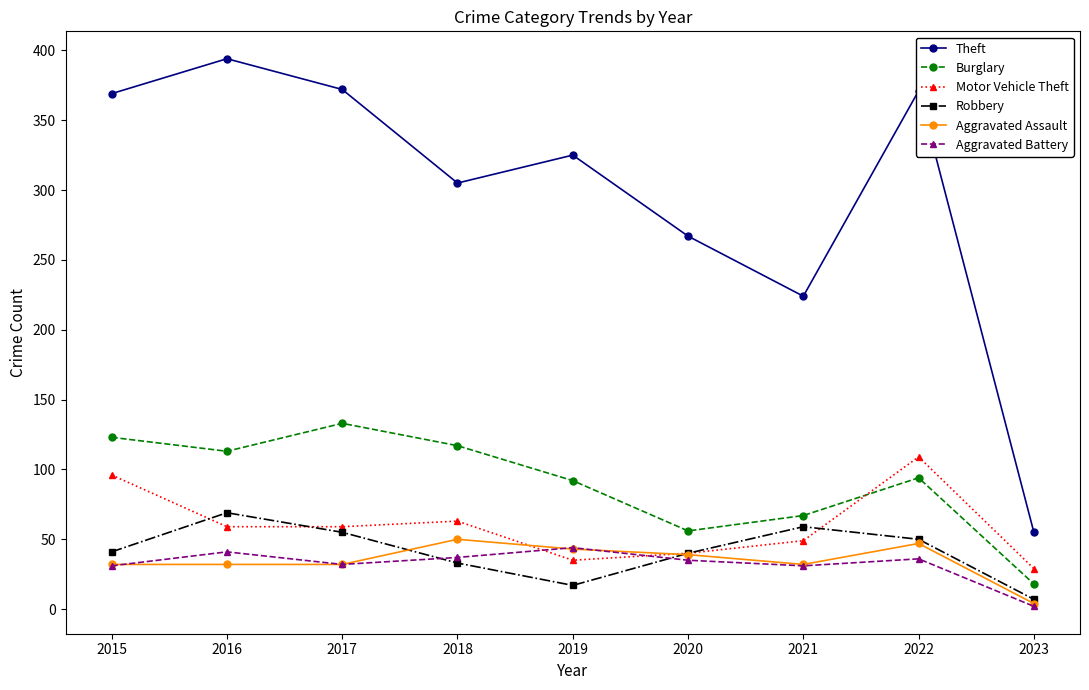

What are all the series names shown in the legend?

Theft, Burglary, Motor Vehicle Theft, Robbery, Aggravated Assault, Aggravated Battery